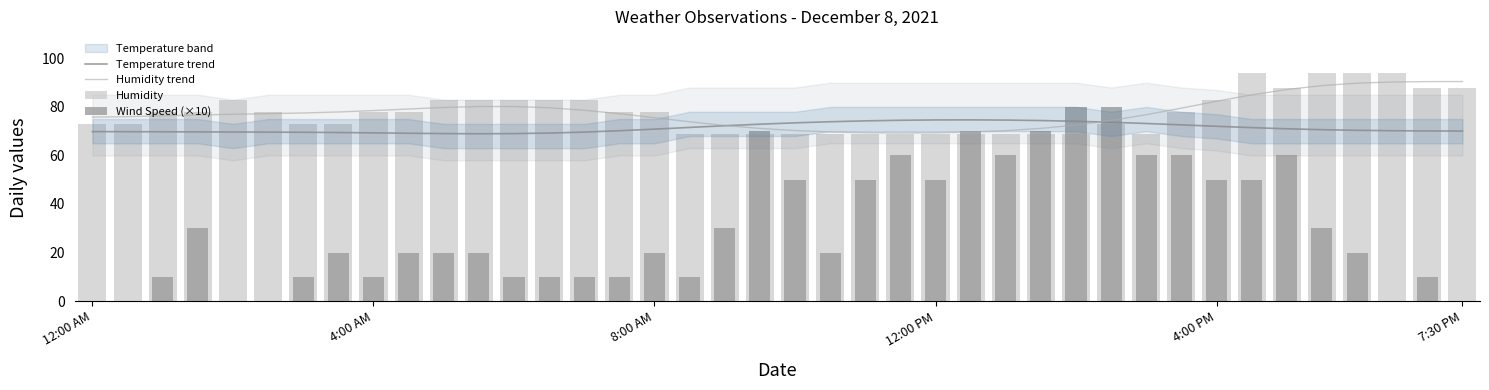

True or false: Humidity trend has a value of 115.4 at 12:00 AM.

False